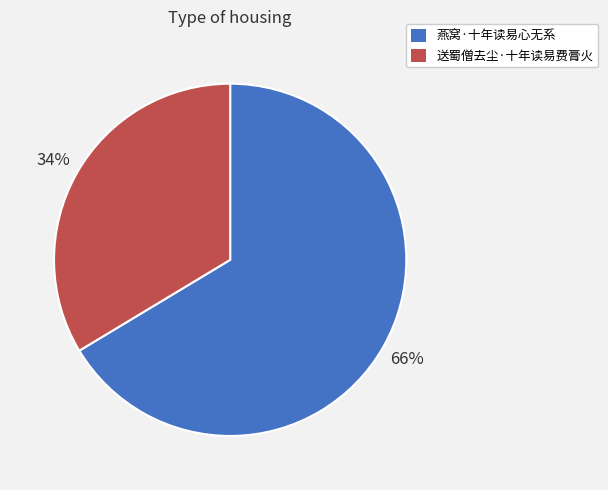

To the nearest percent, what portion does 燕窝·十年读易心无系 represent?

66%